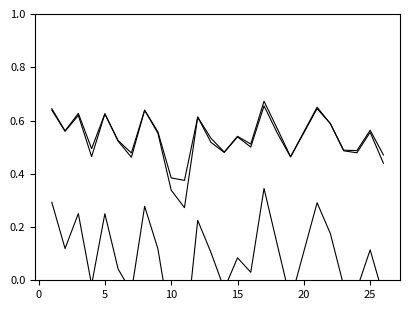

True or false: kappa and f1 intersect in this chart.

False